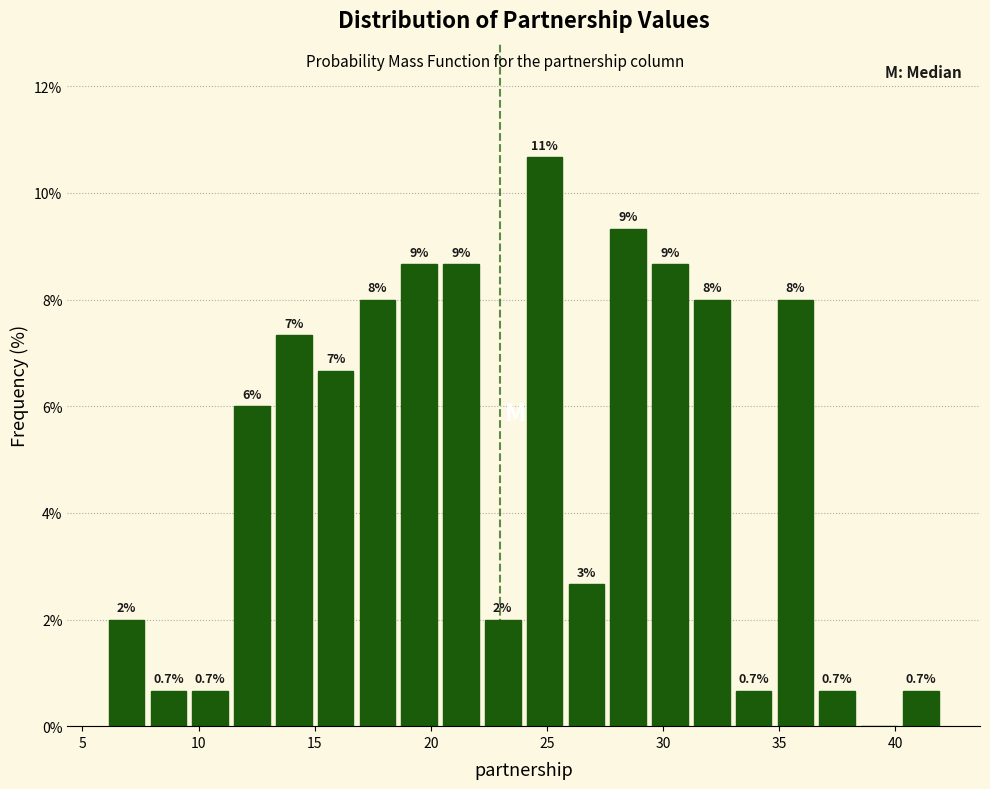

Around what value on the x-axis is the tallest bar? Give the approximate position of its centre, as read against the axis.

25.0